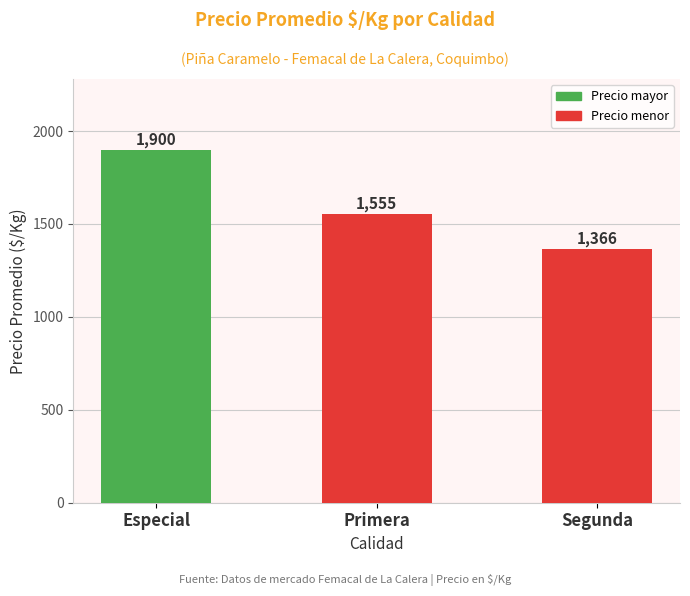

Rank the categories by value from lowest to highest.

Segunda, Primera, Especial